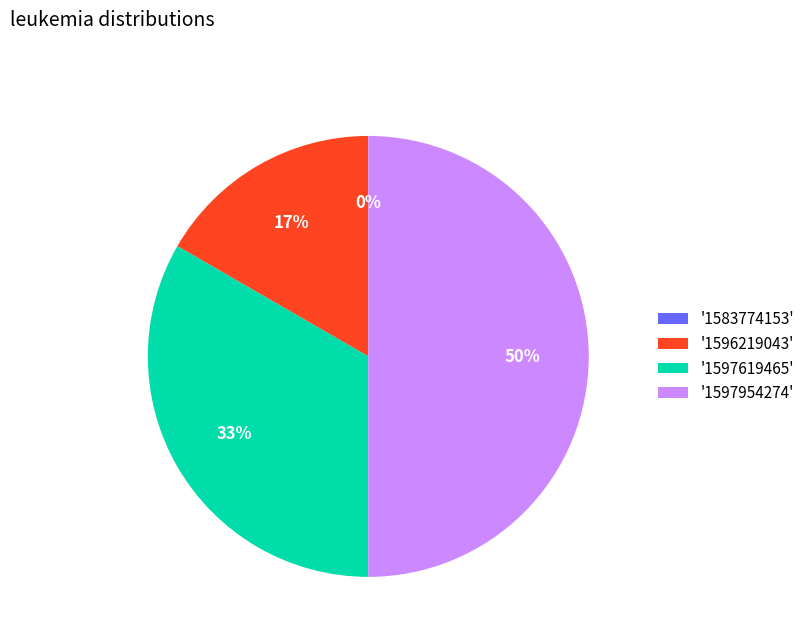

What is the ratio of the value at 1596219043 to the value at 1597954274?

0.3